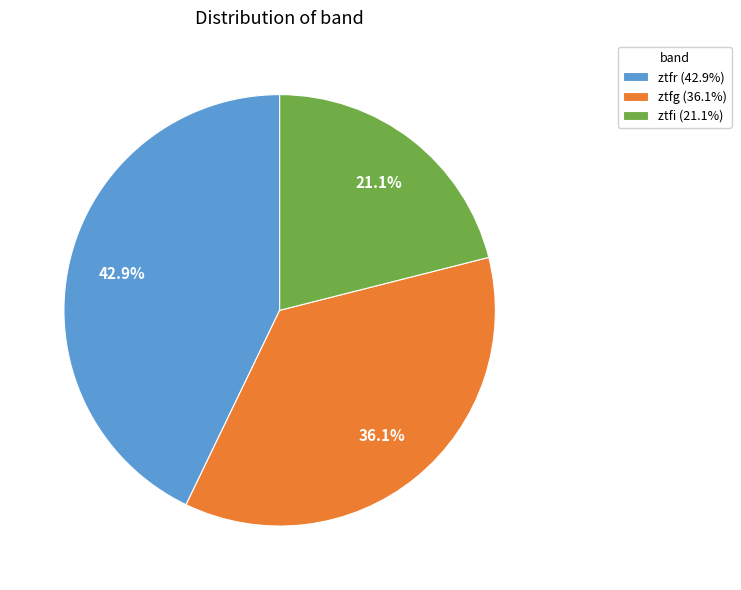

Which slice is the smallest?

ztfi